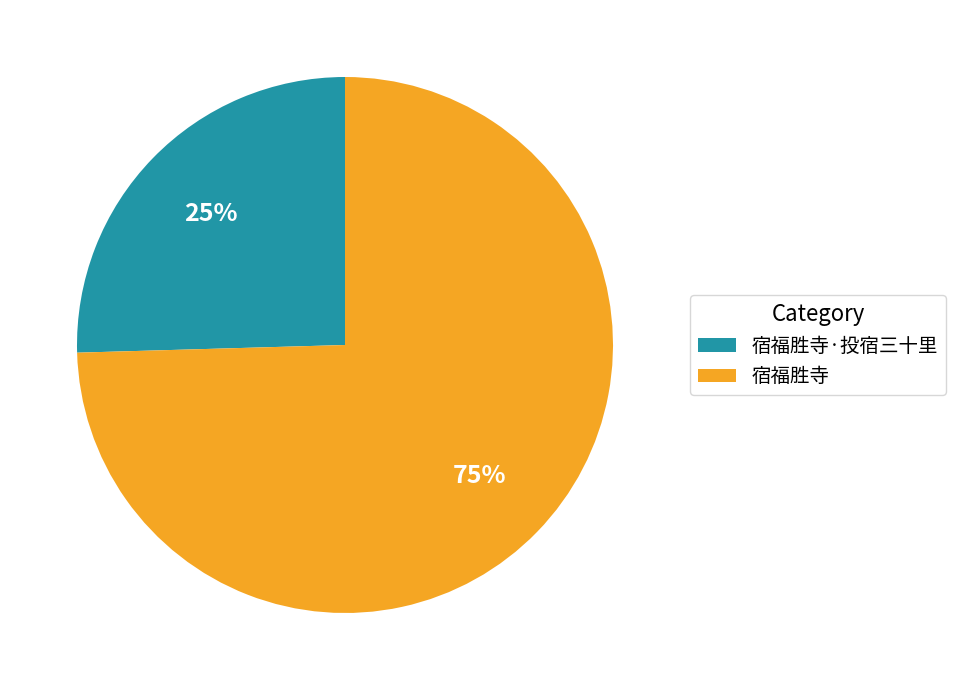

True or false: 宿福胜寺 accounts for 63% of the total.

False